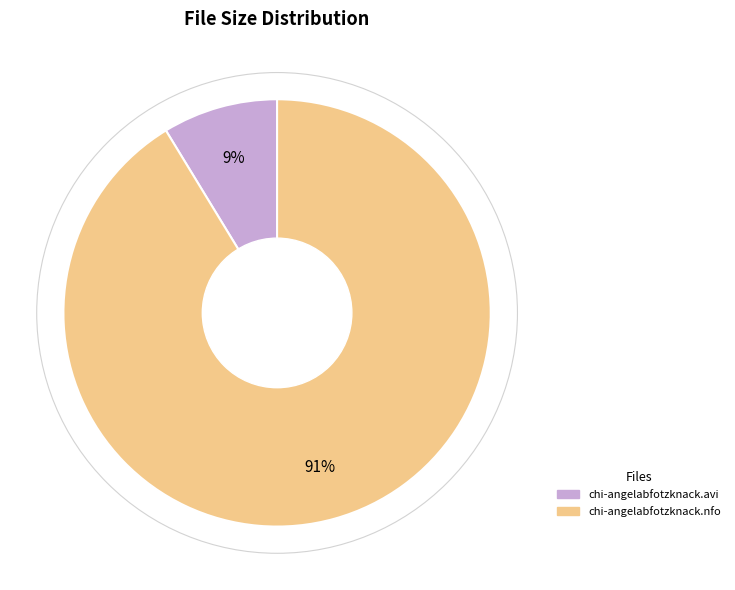

Which category has the biggest portion of the pie?

chi-angelabfotzknack.nfo